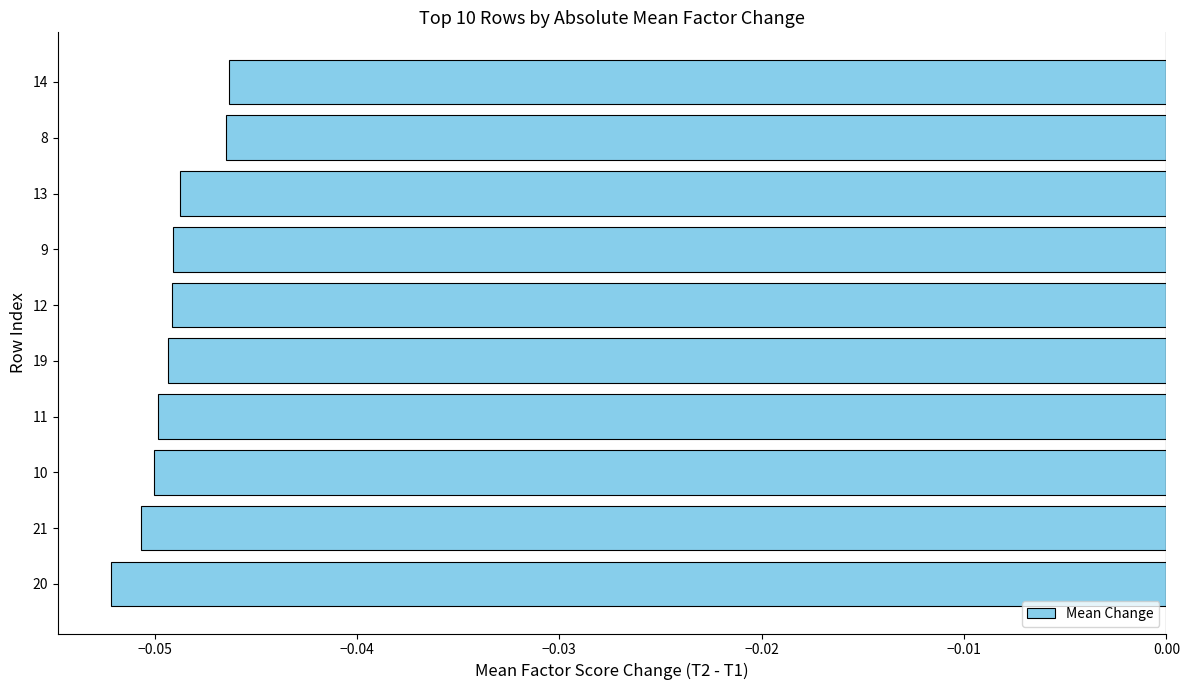

The chart shows a value of -0.1 at 8. True or false?

False